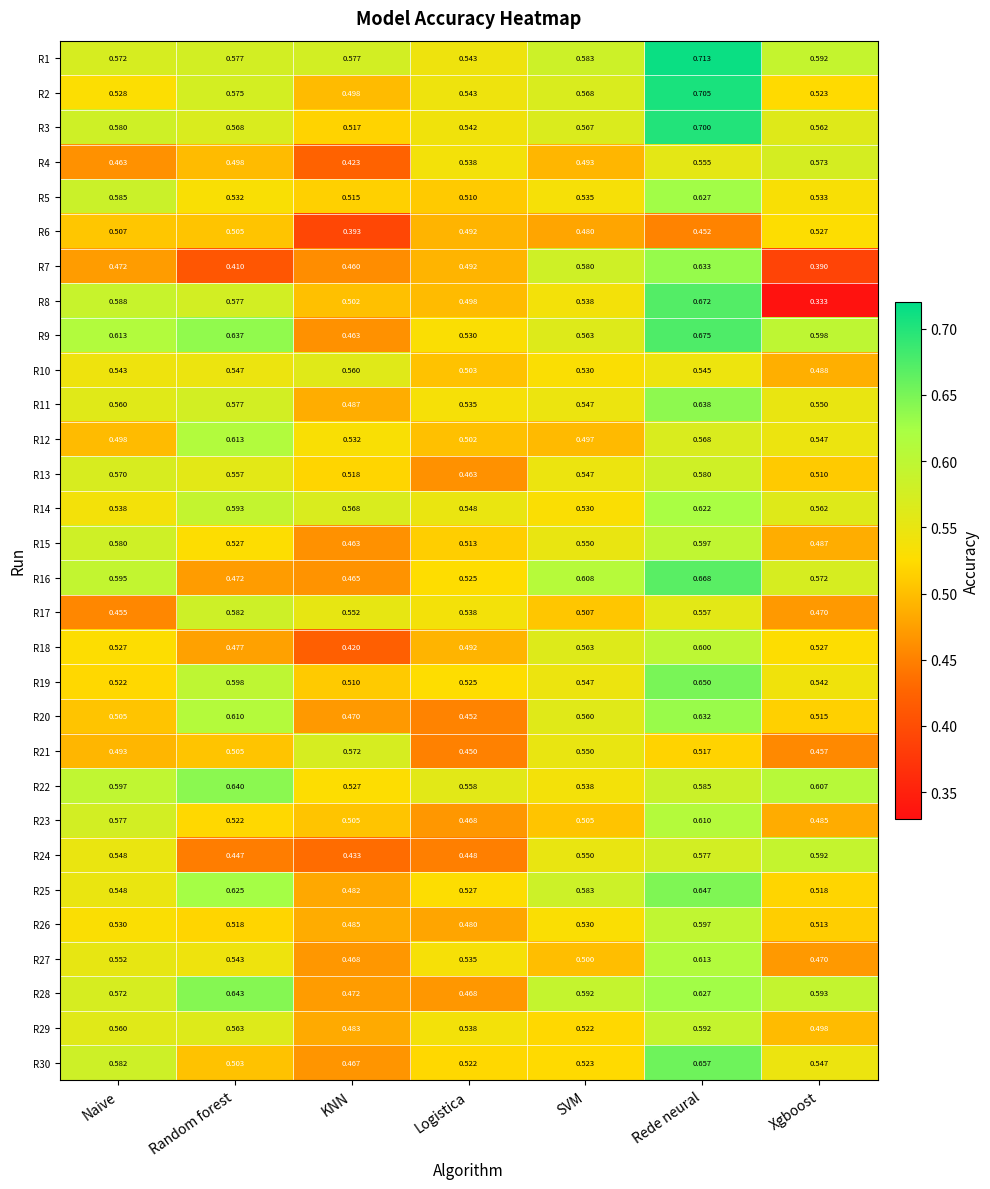

At which label is R14 closest to 0?

SVM